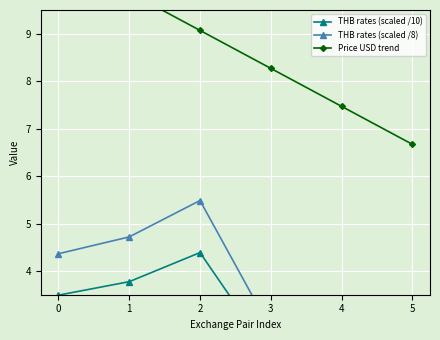

What is the average value of the THB rates (scaled /10) series?

3.1